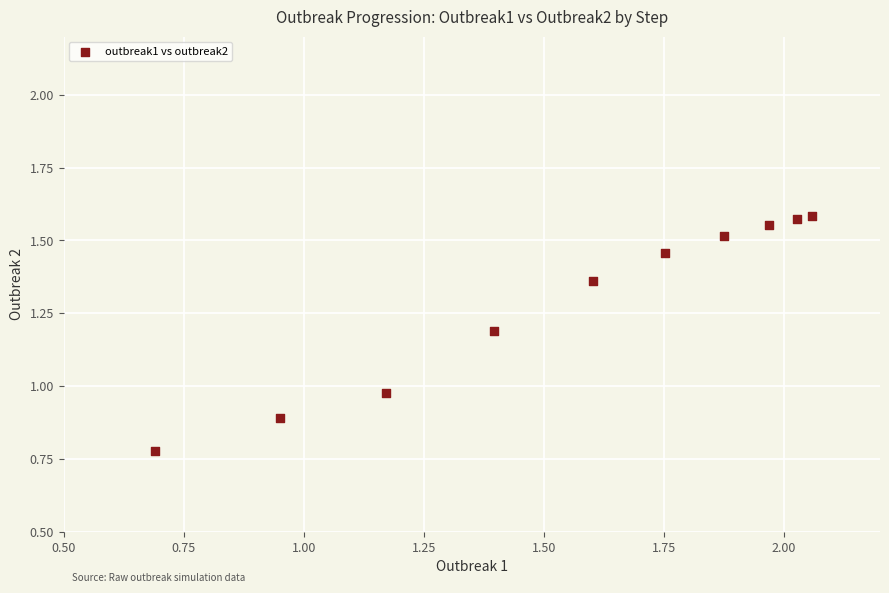

What is the average Y value?

1.3